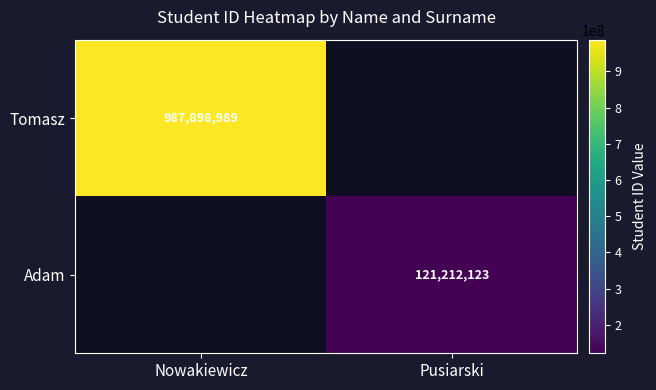

Is it true that Tomasz equals 987898989 at Nowakiewicz?

True